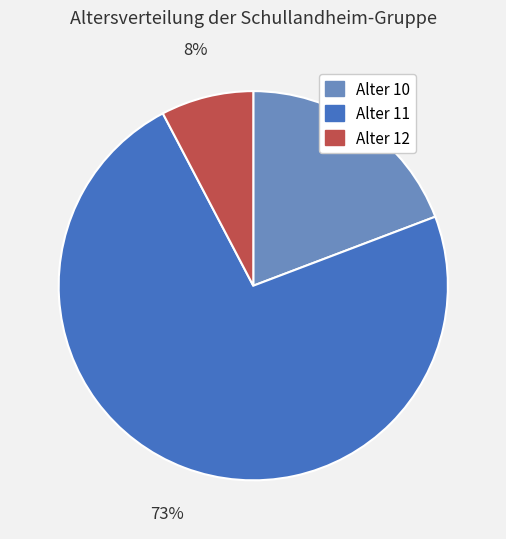

Which has a higher value, Alter 10 or Alter 12?

Alter 10